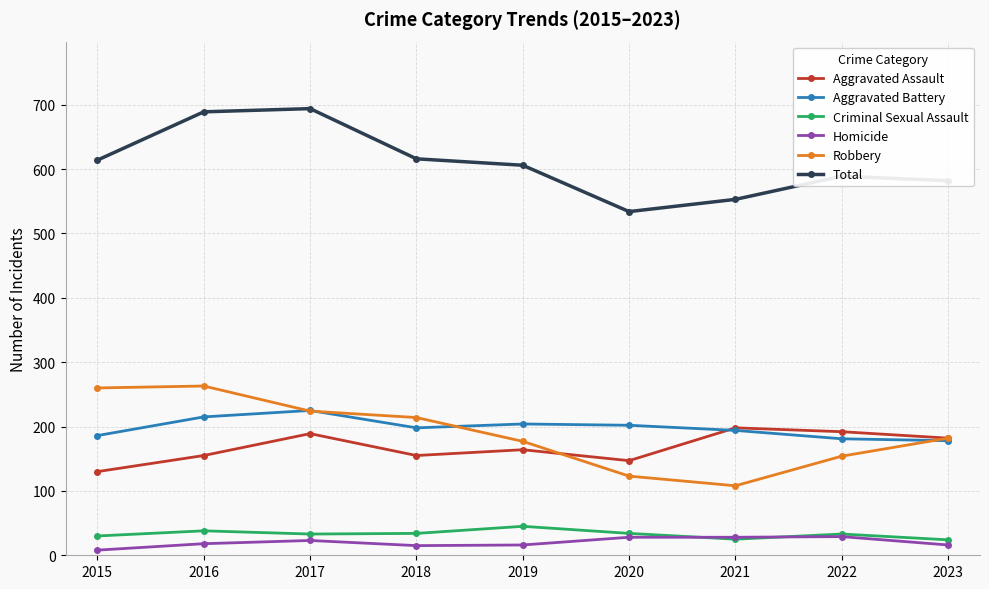

Which category has the lowest value across all series?

2015